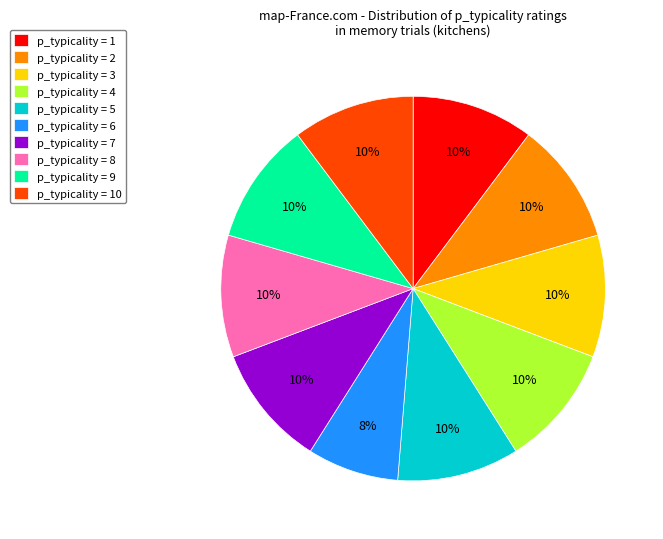

How many slices are in this pie chart?

10